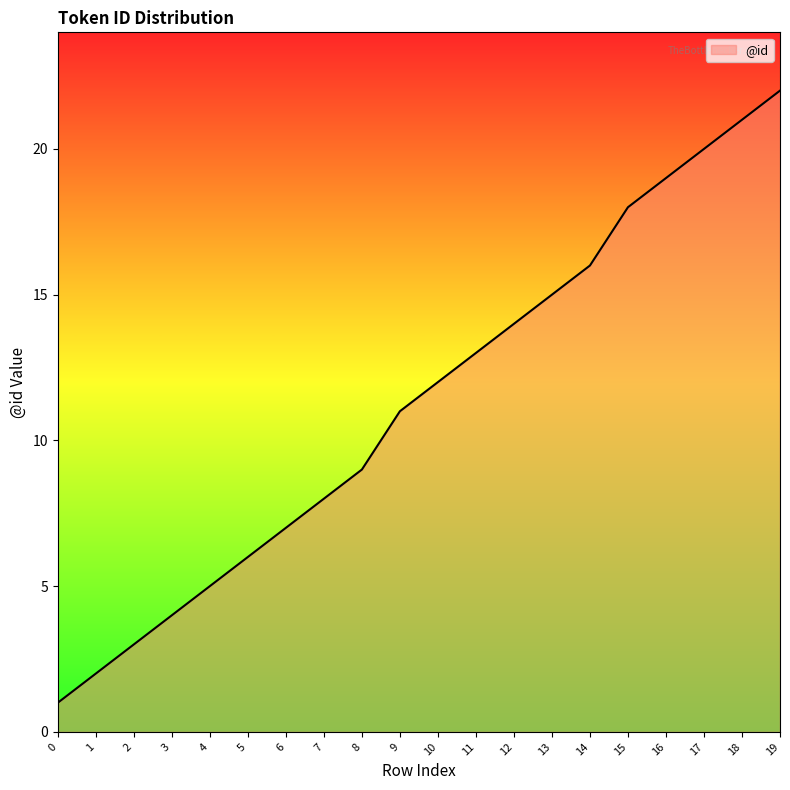

Rank the categories by value from highest to lowest.

19, 18, 17, 16, 15, 14, 13, 12, 11, 10, 9, 8, 7, 6, 5, 4, 3, 2, 1, 0